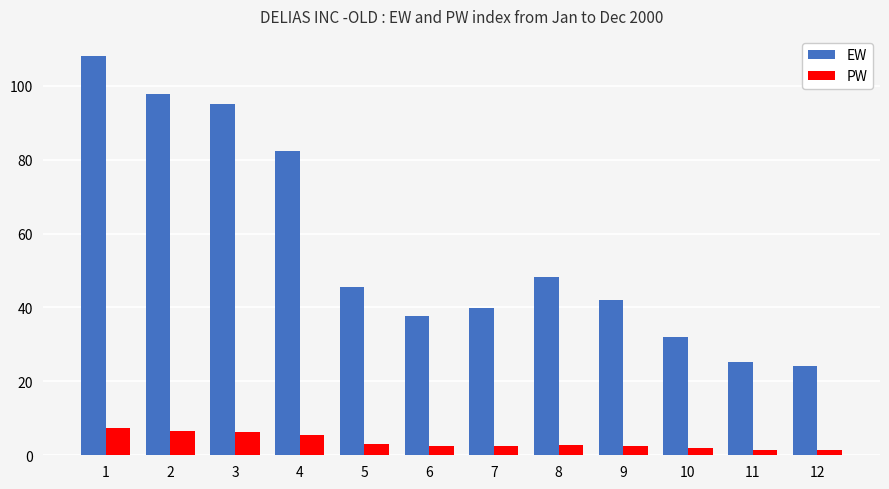

Which series changed the most between 2 and 3?

EW